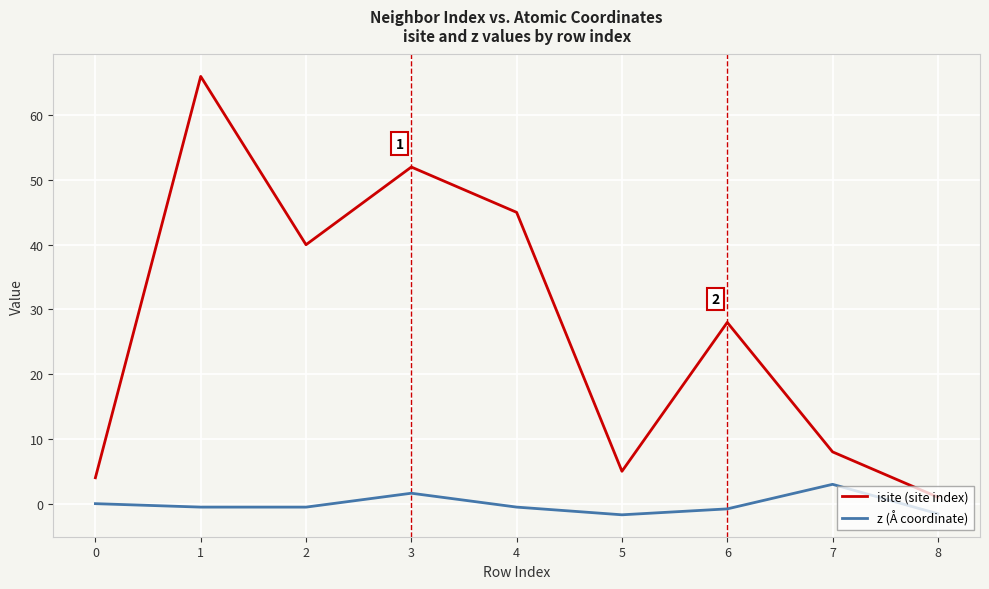

Rank the series by their average value, from highest to lowest.

isite (site index), z (Å coordinate)